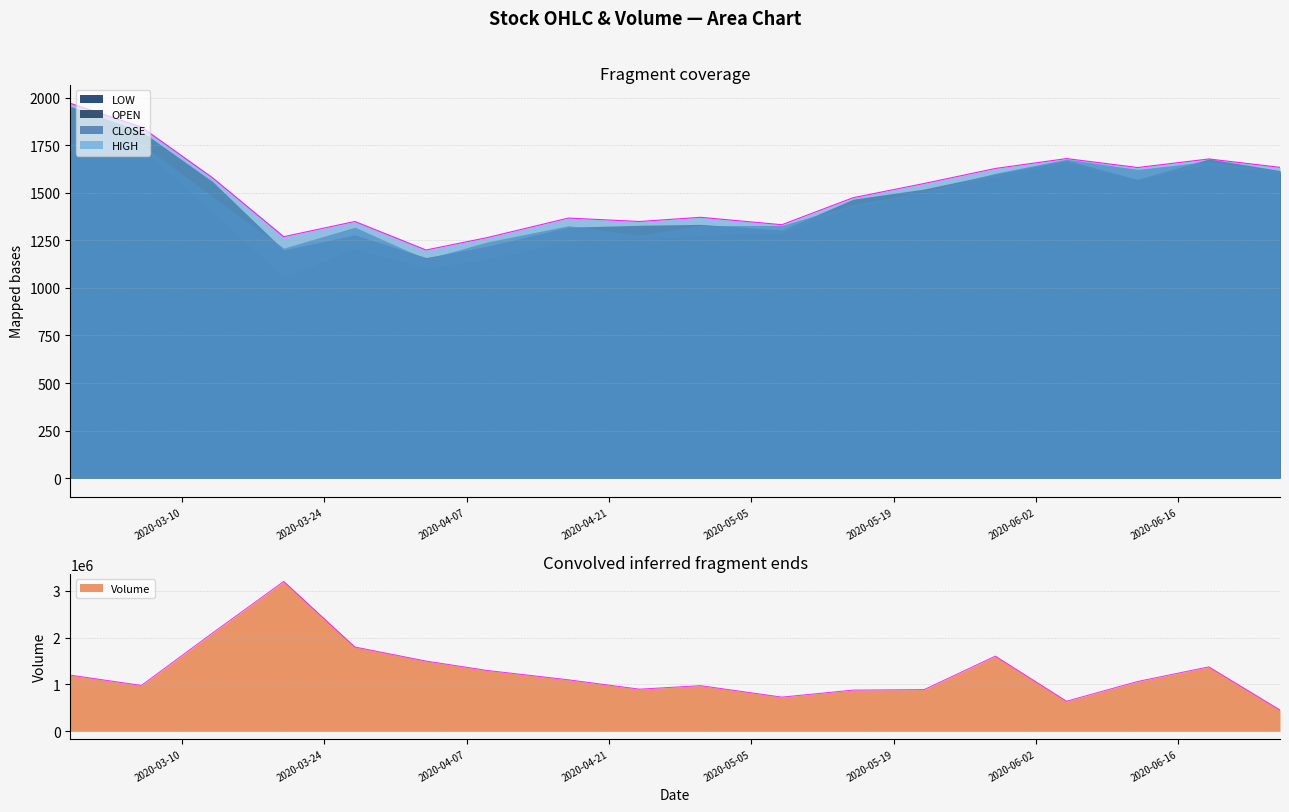

What is the spread (max minus min) of values at 2020-03-13?

2098601